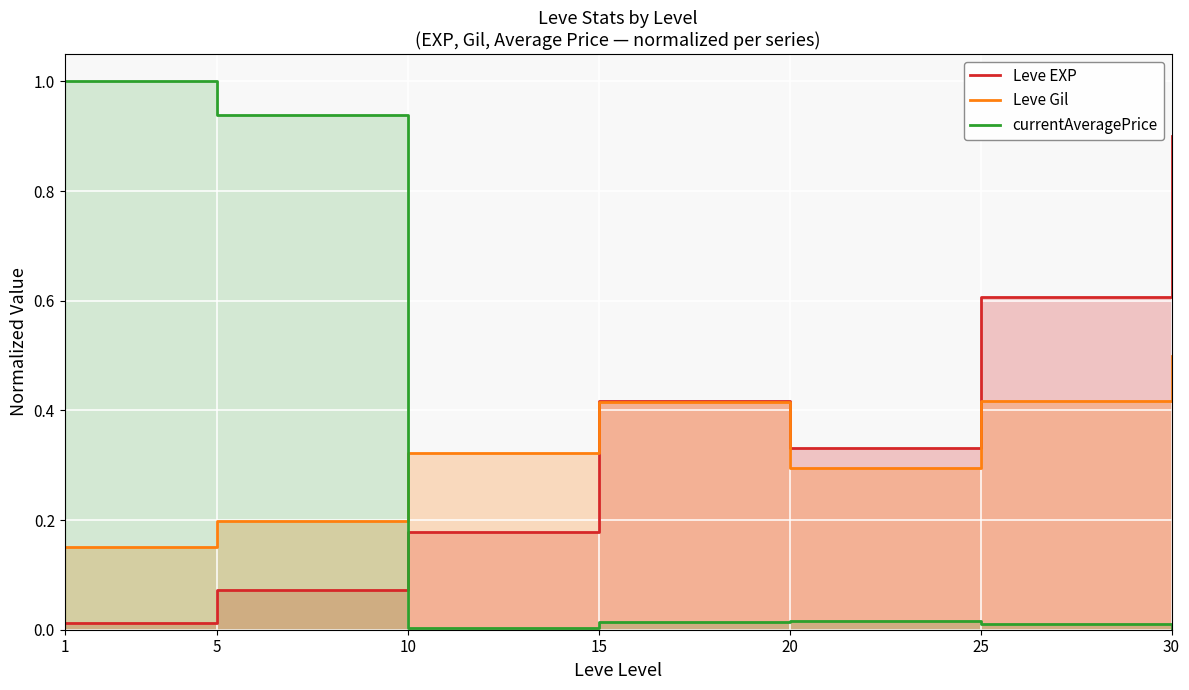

The Leve Gil series shows 0.4 at 15. True or false?

True